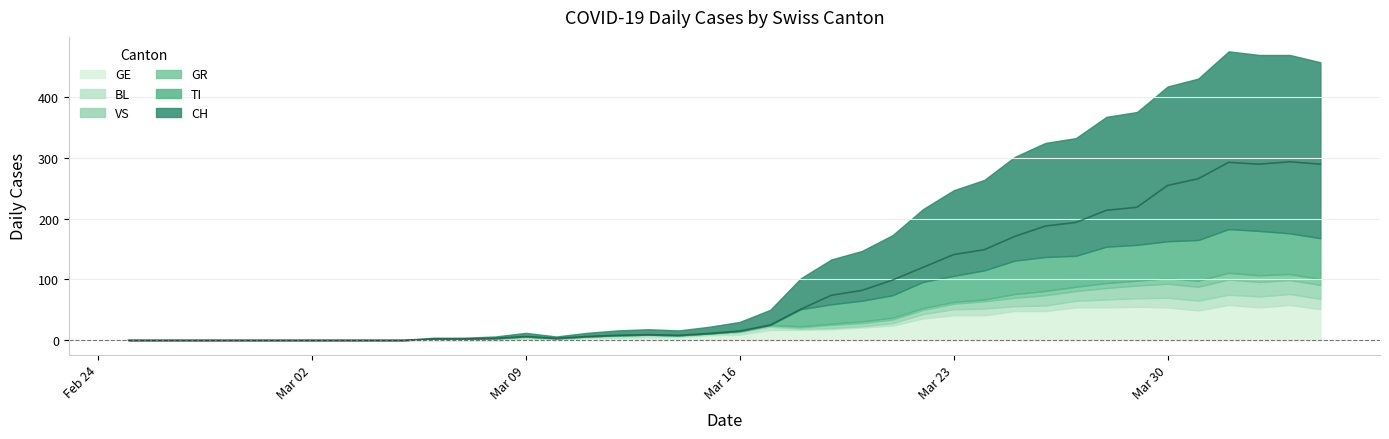

In BL, how many points are lower than both neighbors (excluding endpoints)?

1